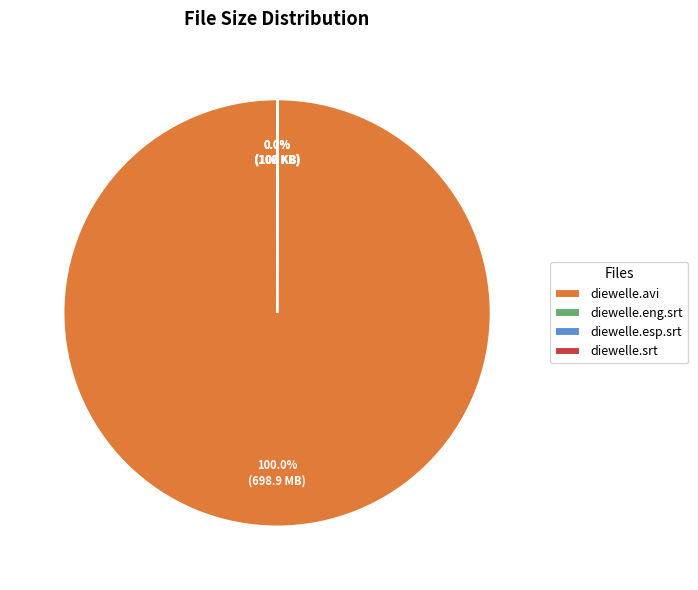

What is the largest slice in the pie chart?

diewelle.avi